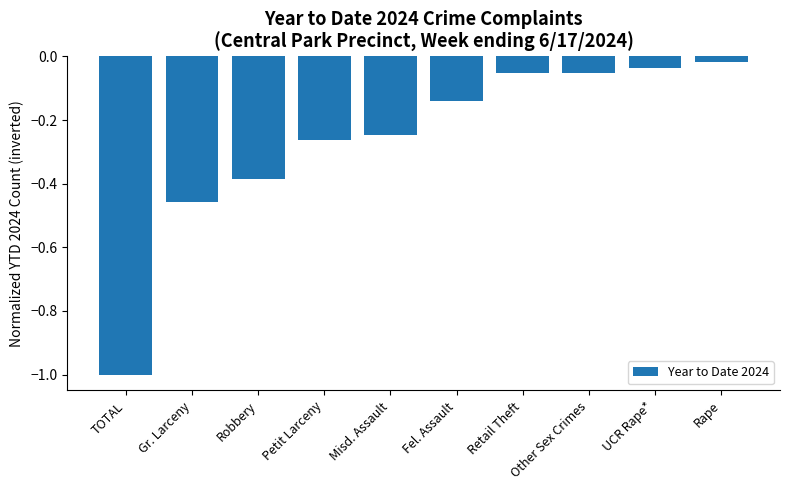

The value at TOTAL is -0.6. True or false?

False